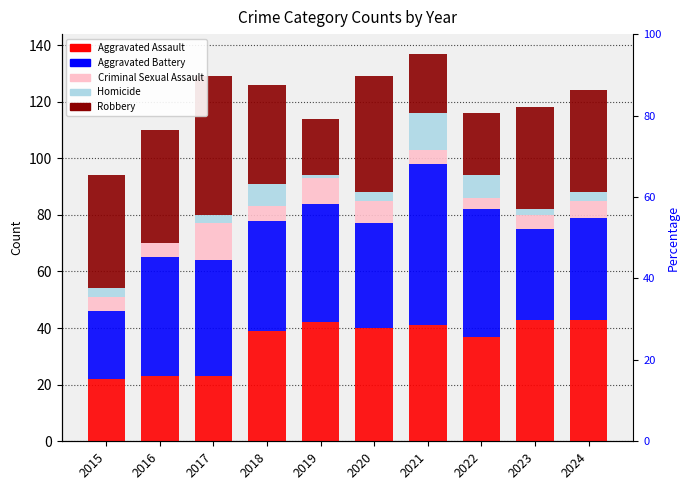

At which label does Aggravated Assault first exceed 40?

2019